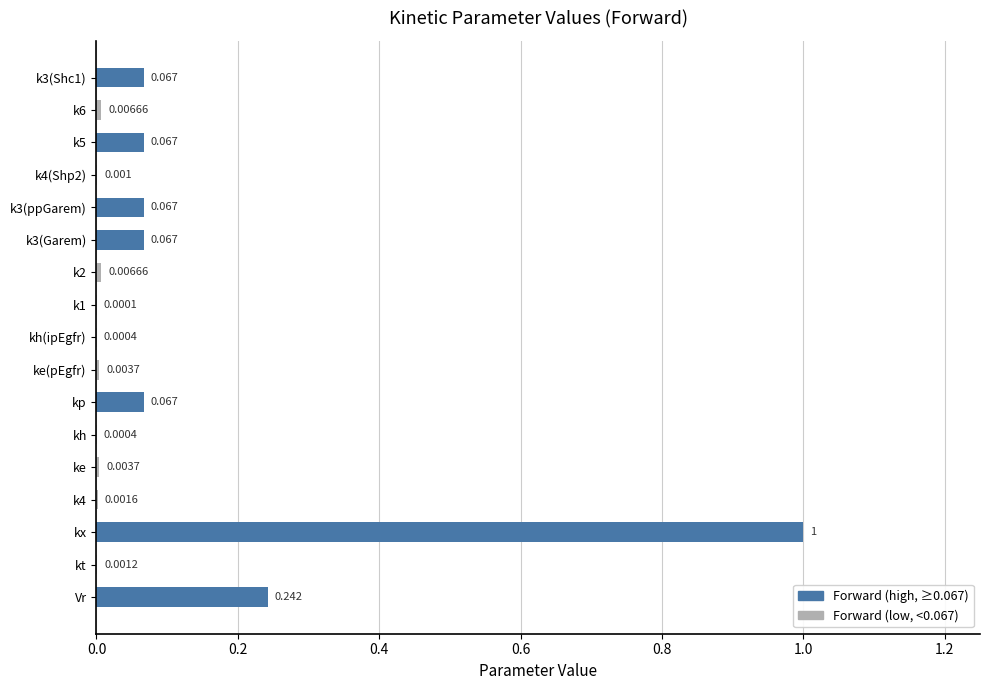

At which category does the chart reach its peak across all series?

kx